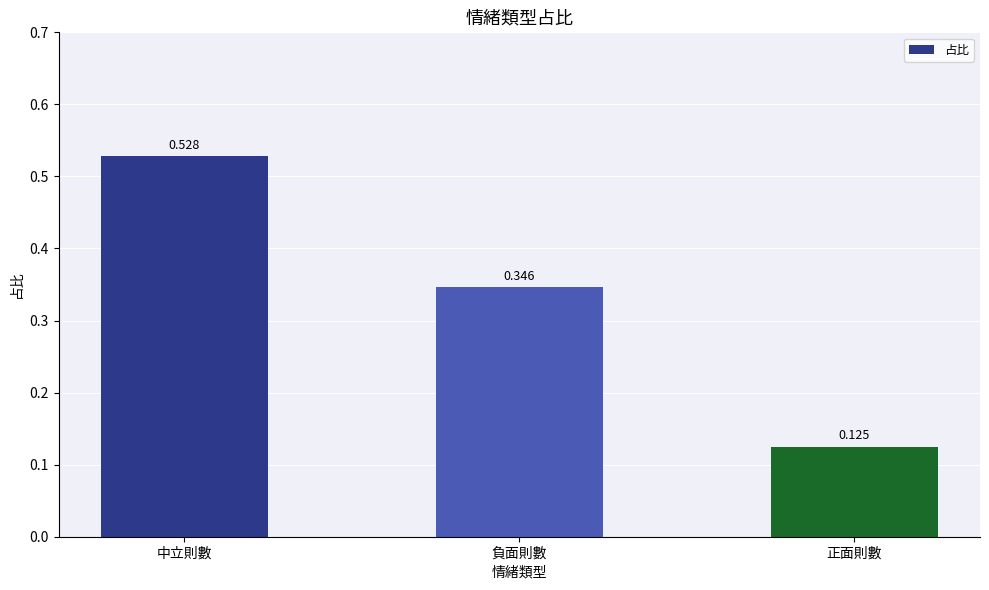

What is the label of the 1st bar from the right?

正面則數